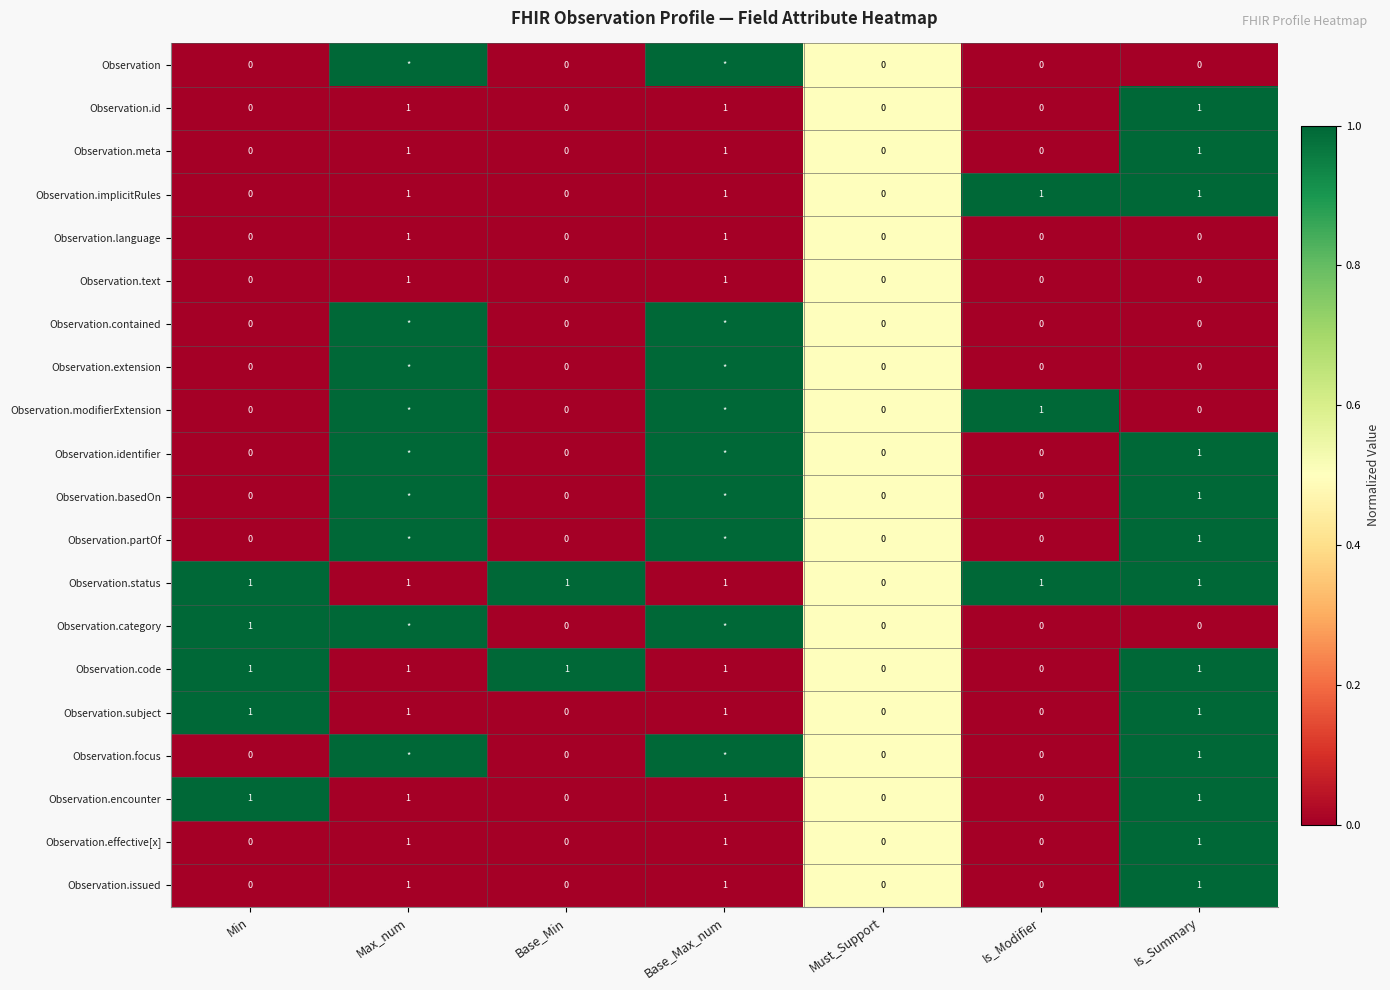

The value of Observation.effective[x] at Min is 0. True or false?

True